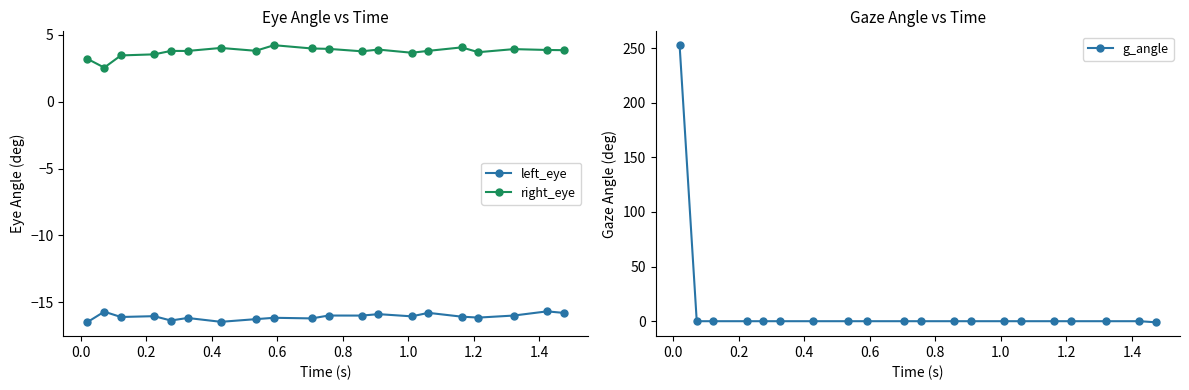

True or false: g_angle has more than 1 interior local peaks.

False